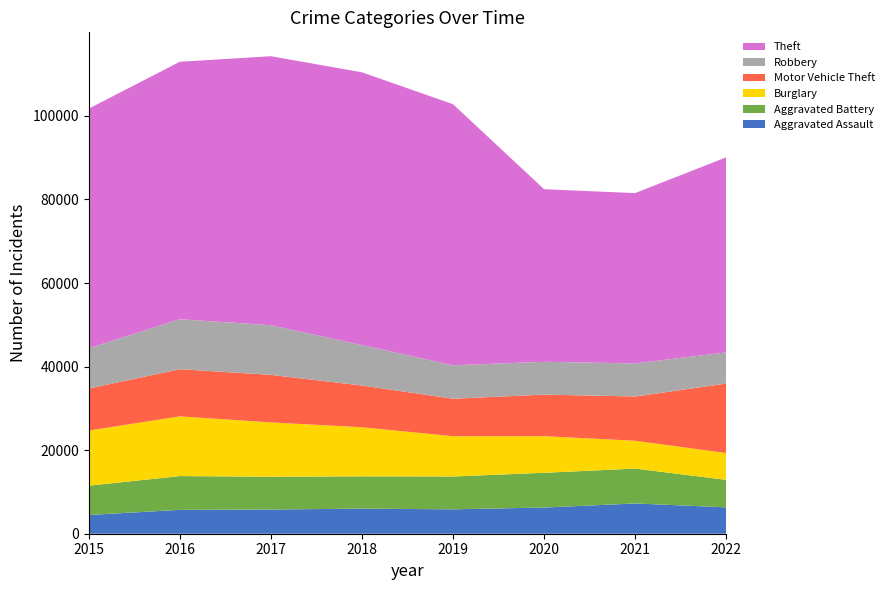

Reading left to right, transcribe all the data shown in this chart.

Aggravated Assault: 4480	5712	5793	6001	5840	6263	7242	6312
Aggravated Battery: 7018	8085	7845	7735	7857	8319	8347	6581
Burglary: 13184	14289	13001	11746	9639	8755	6659	6415
Motor Vehicle Theft: 10068	11286	11380	9983	8977	9953	10595	16630
Robbery: 9638	11960	11880	9679	7994	7856	7919	7455
Theft: 57350	61618	64380	65282	62480	41304	40759	46691